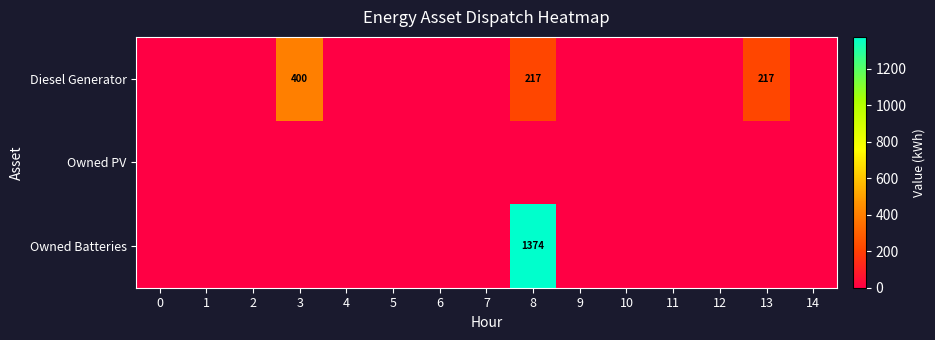

True or false: Diesel Generator has a value of 217 at 13.

True